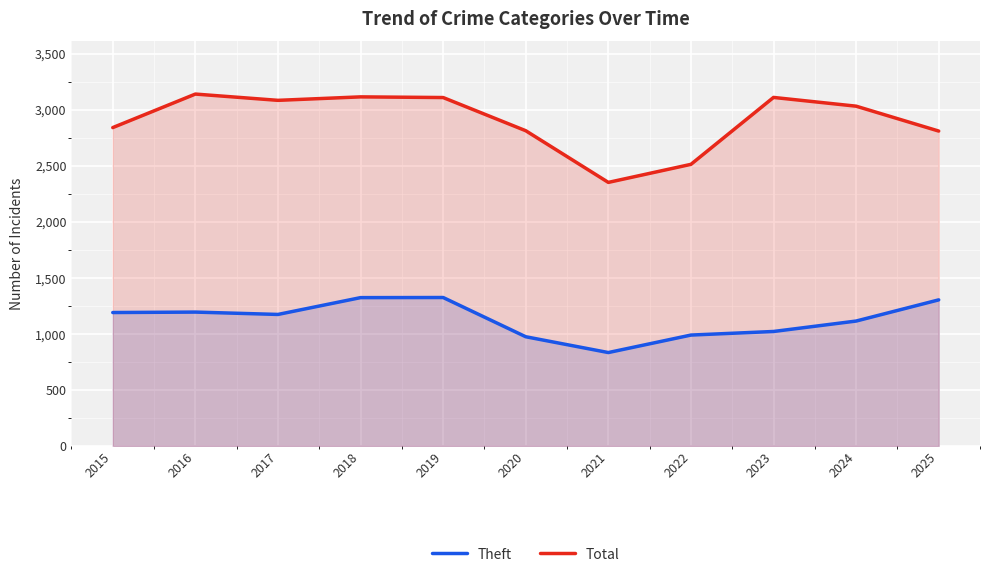

What are all the series names shown in the legend?

Theft, Total